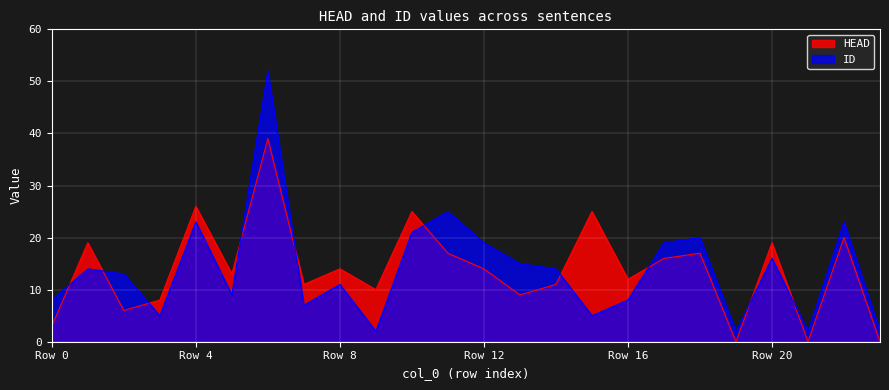

Rank the series by their average value, from lowest to highest.

HEAD, ID